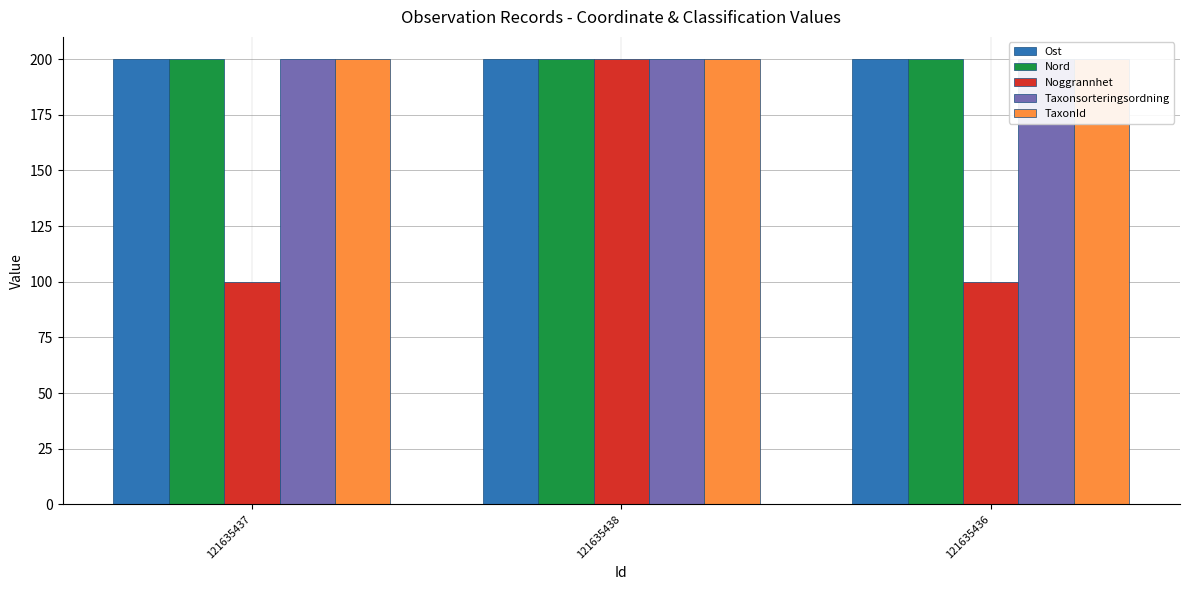

Reading right to left, list all the values displayed in this chart.

Ost: 200.0	199.9	200.0
Nord: 200.0	200.0	200.0
Noggrannhet: 100.0	200.0	100.0
Taxonsorteringsordning: 200.0	200.0	200.0
TaxonId: 200.0	200.0	200.0